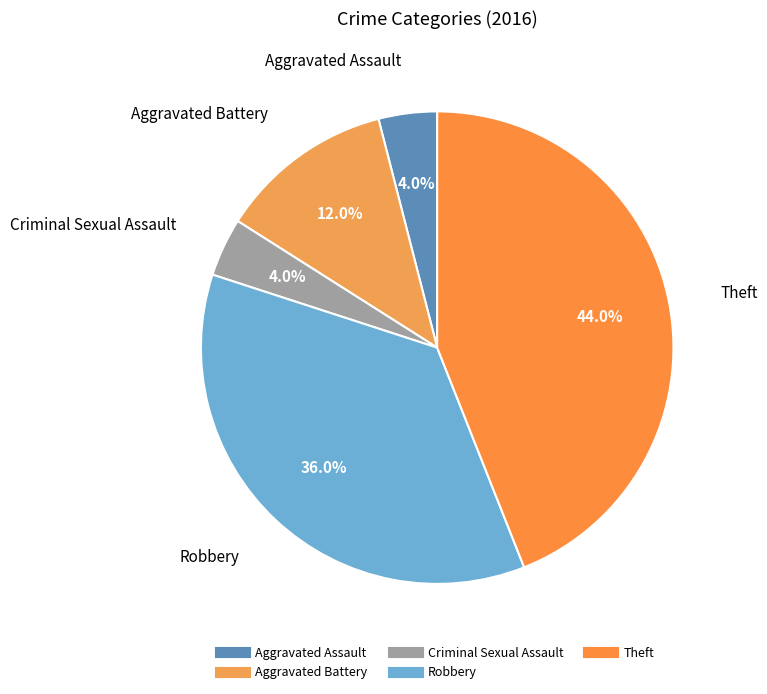

To the nearest percent, what is the combined percentage of Robbery and Theft?

80%